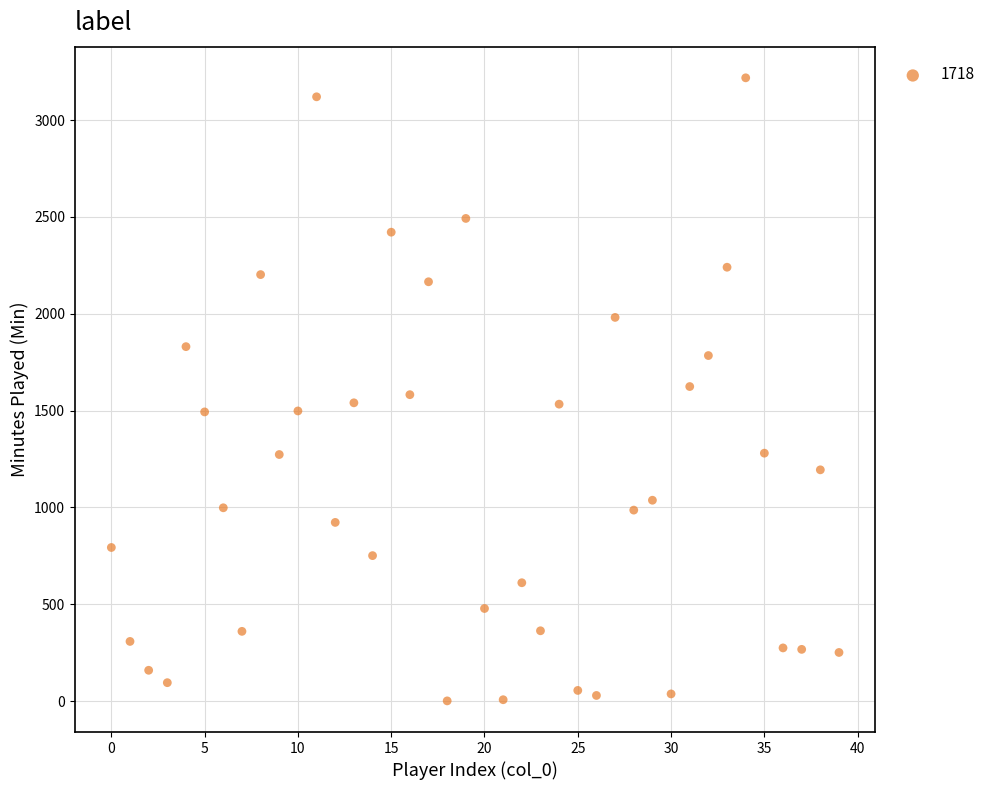

What is the range of Y values (max minus min)?

3217.0